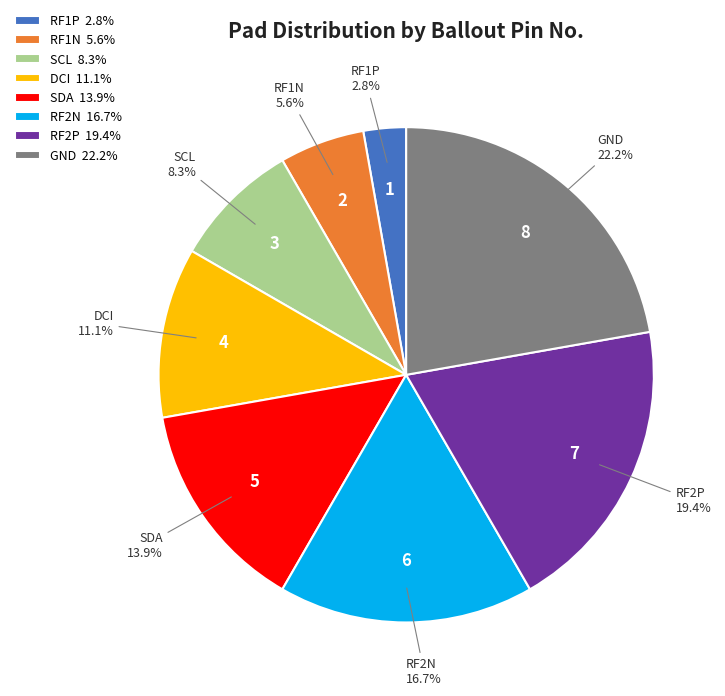

Is there a majority slice in this chart?

No